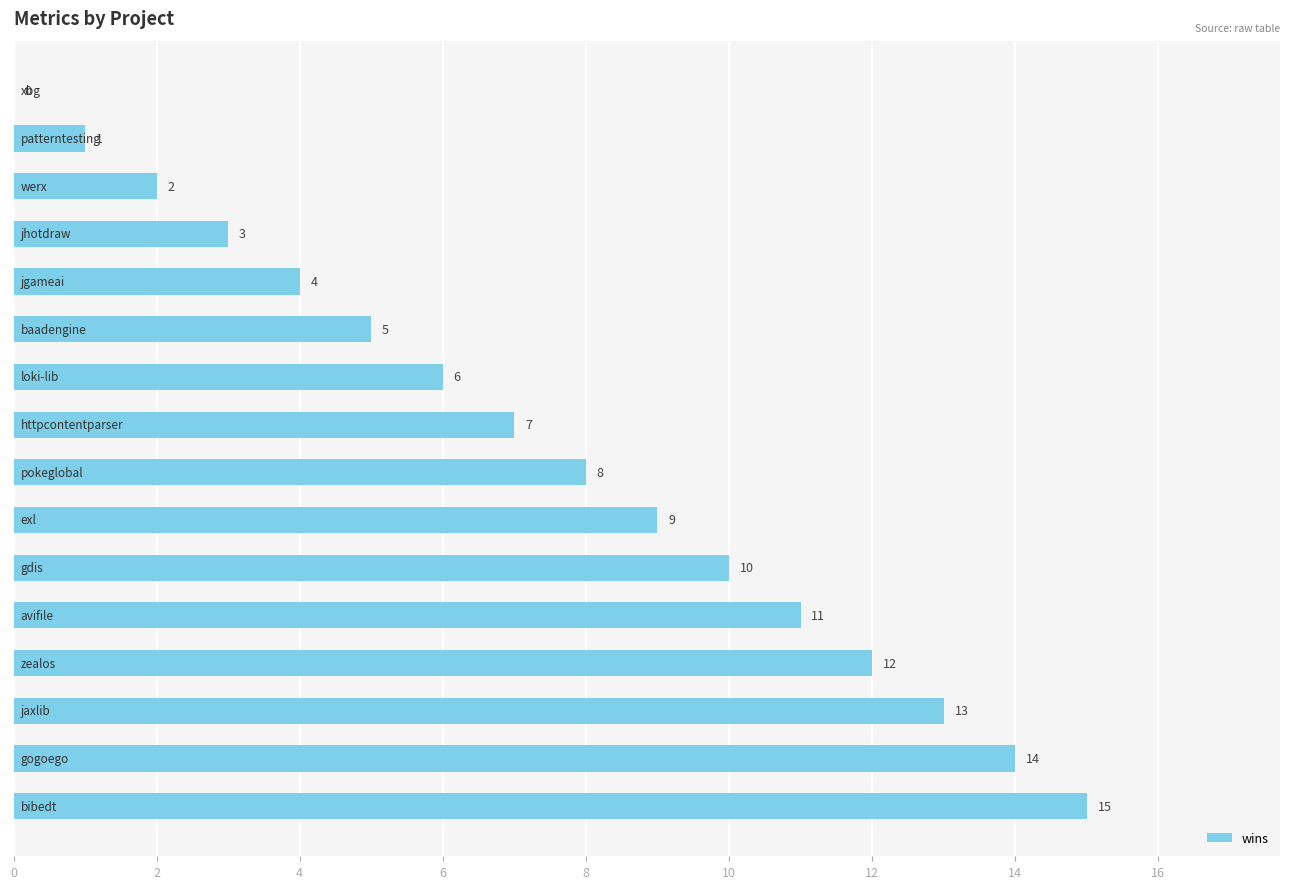

What is the greatest value displayed?

15